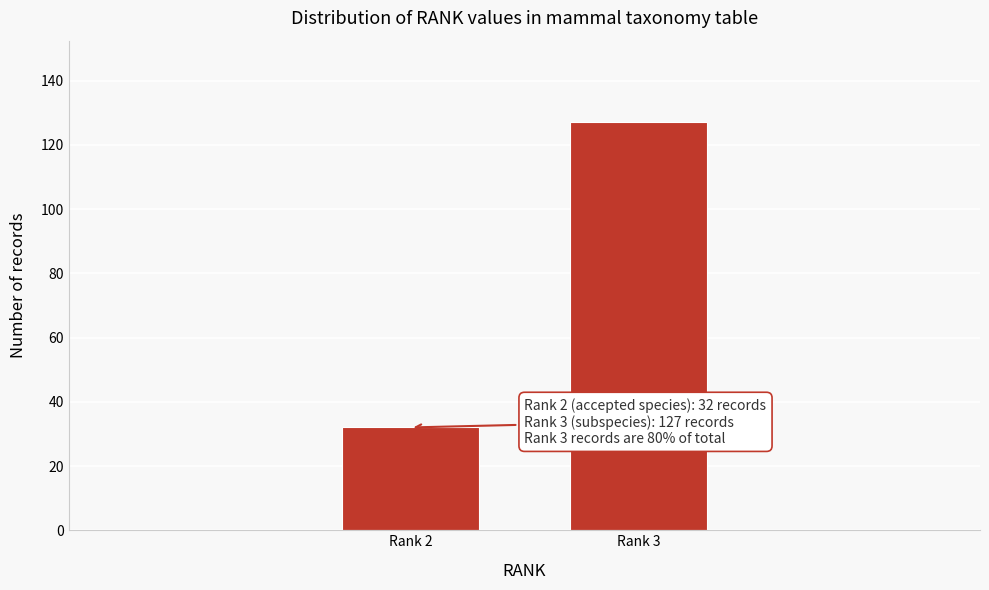

Reading right to left, list all the values displayed in this chart.

Rank 3=127	Rank 2=32